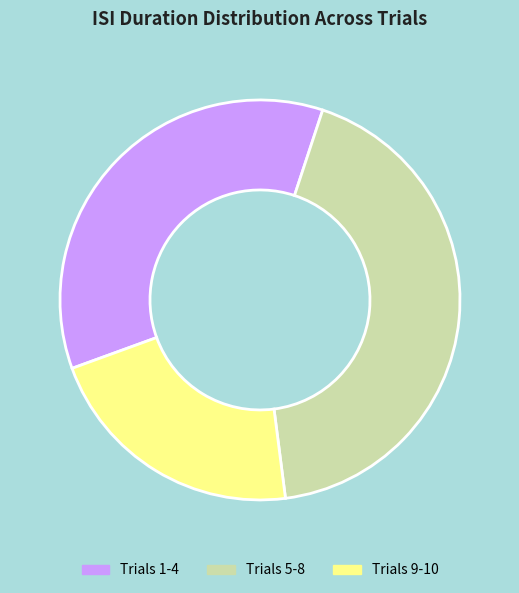

Rank the categories by value from lowest to highest.

Trials 9-10, Trials 1-4, Trials 5-8